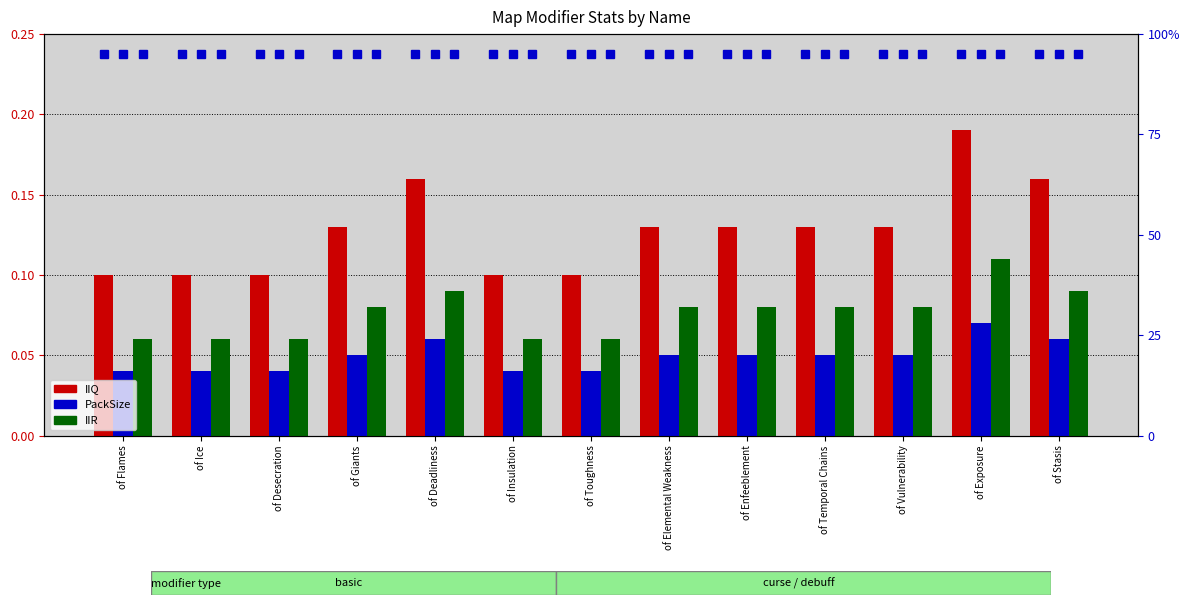

Reading left to right, list all the values displayed in this chart.

IIQ: of Flames=0.1	of Ice=0.1	of Desecration=0.1	of Giants=0.1	of Deadliness=0.2	of Insulation=0.1	of Toughness=0.1	of Elemental Weakness=0.1	of Enfeeblement=0.1	of Temporal Chains=0.1	of Vulnerability=0.1	of Exposure=0.2	of Stasis=0.2
PackSize: of Flames=0.0	of Ice=0.0	of Desecration=0.0	of Giants=0.1	of Deadliness=0.1	of Insulation=0.0	of Toughness=0.0	of Elemental Weakness=0.1	of Enfeeblement=0.1	of Temporal Chains=0.1	of Vulnerability=0.1	of Exposure=0.1	of Stasis=0.1
IIR: of Flames=0.1	of Ice=0.1	of Desecration=0.1	of Giants=0.1	of Deadliness=0.1	of Insulation=0.1	of Toughness=0.1	of Elemental Weakness=0.1	of Enfeeblement=0.1	of Temporal Chains=0.1	of Vulnerability=0.1	of Exposure=0.1	of Stasis=0.1